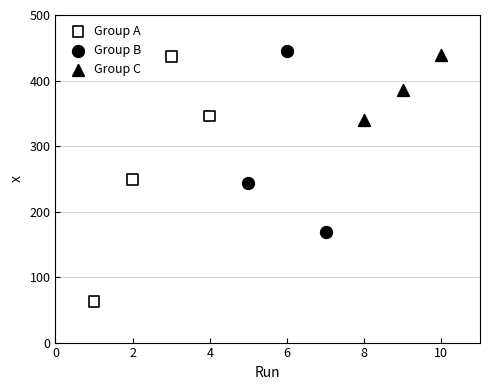

Which series reaches the minimum Y coordinate?

Group A